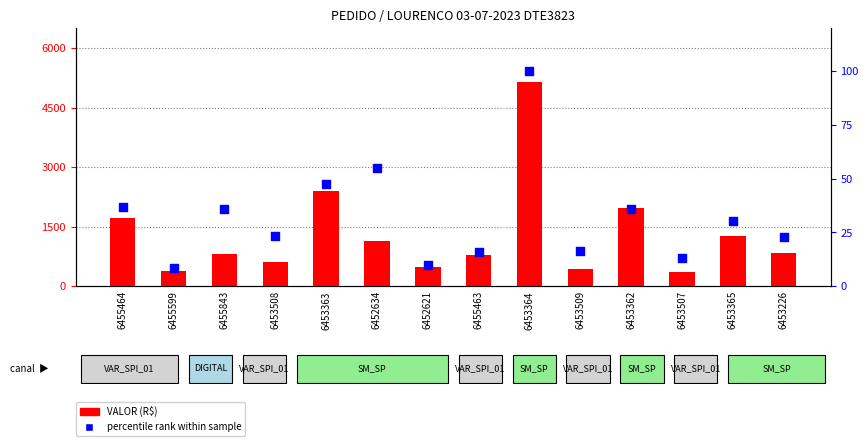

At which category is the sum across all series the highest?

6453364